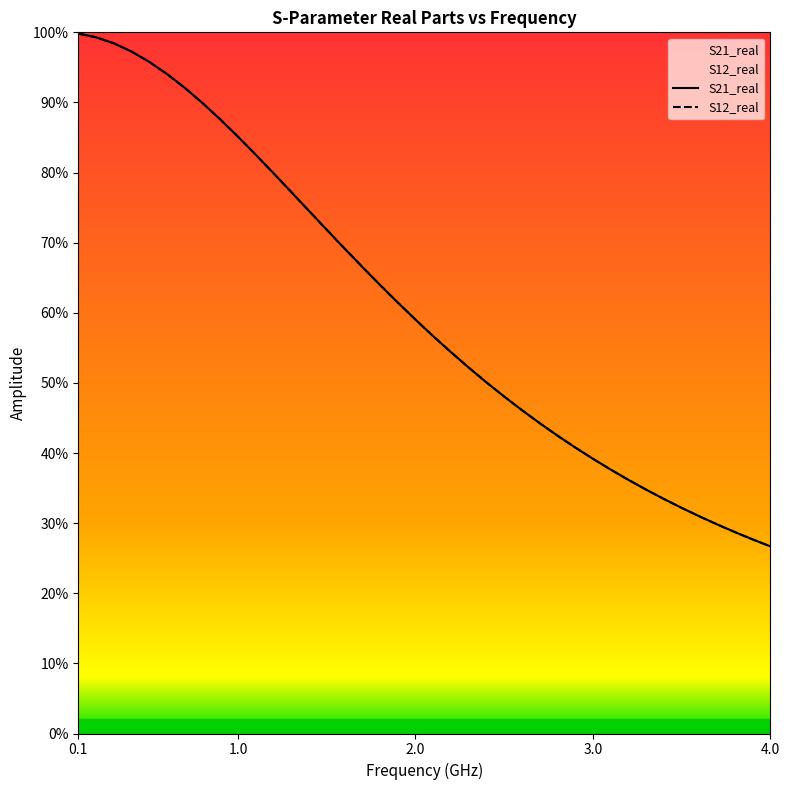

How many categories are shown in the chart?

40